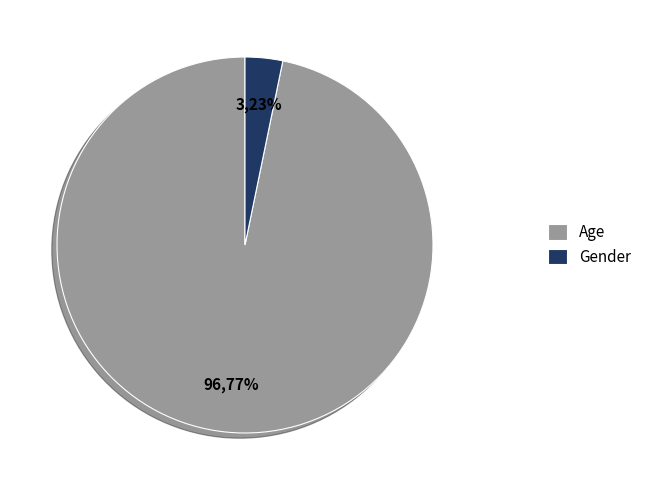

Is it true that Age is 99% of the pie?

False